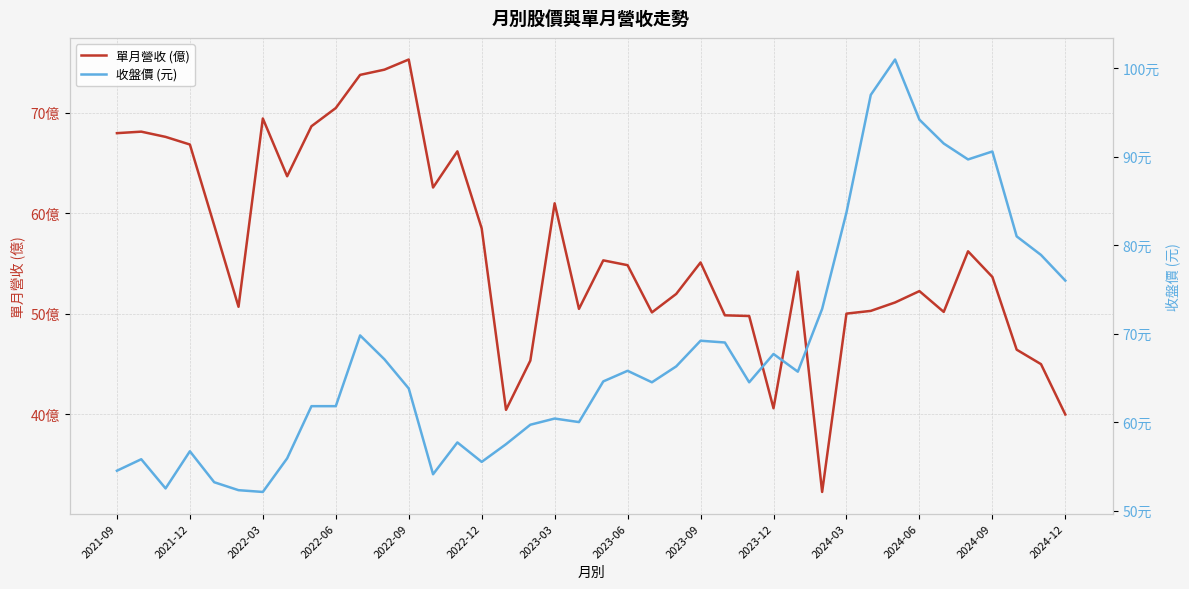

True or false: 單月營收 (億) has a value of 55.1 at 2023-09.

True